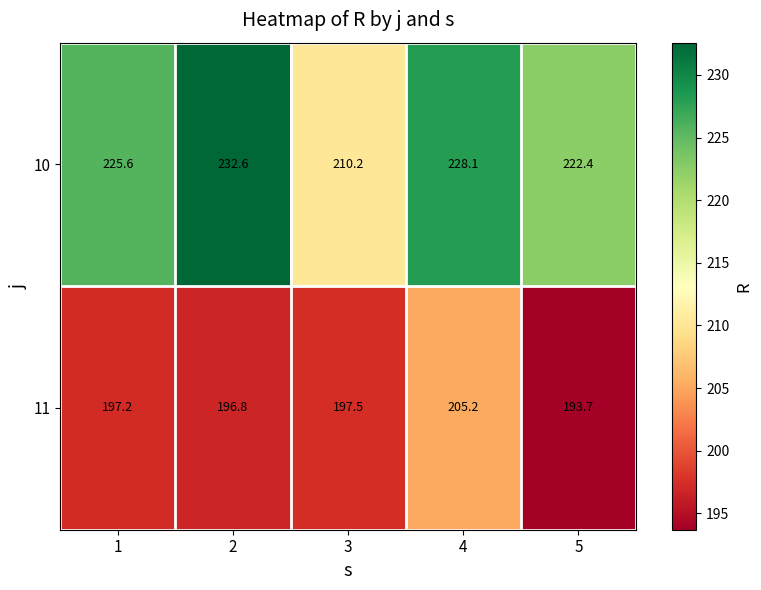

Count the number of categories in the chart.

5